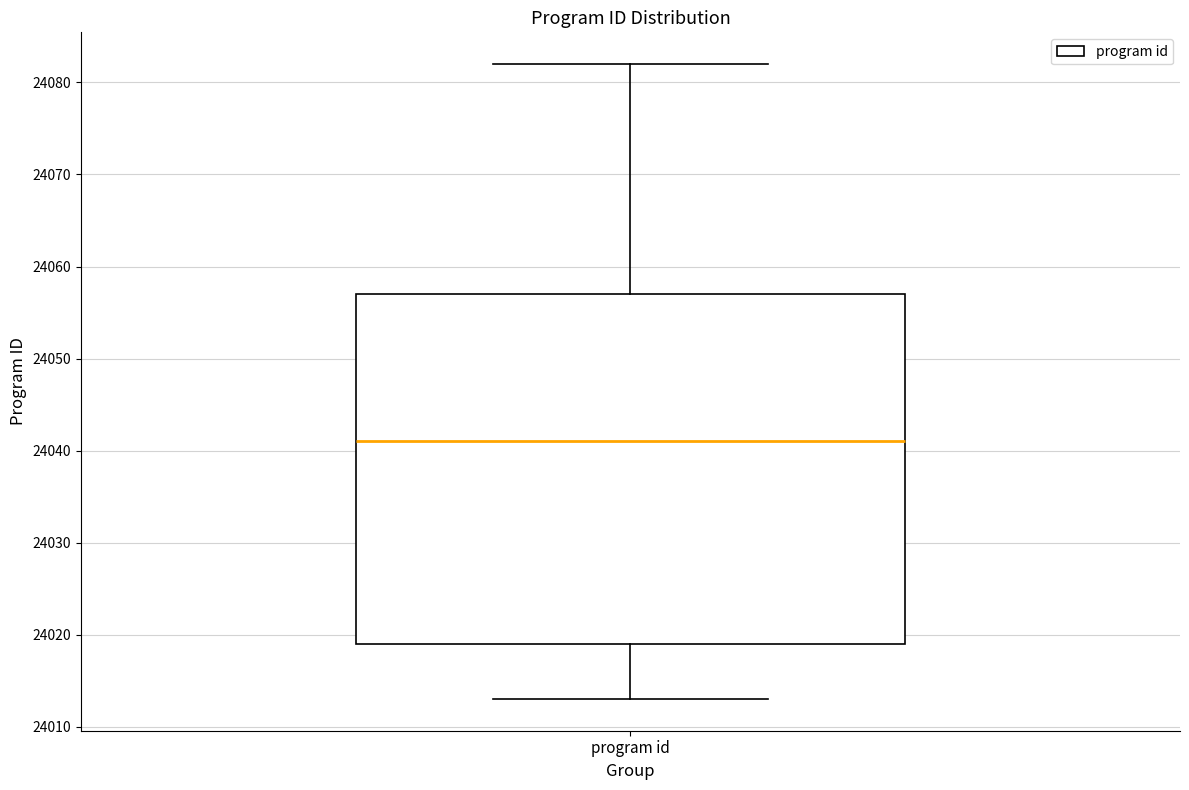

Transcribe this box plot: give where the median line is, the range the box spans, and where the two whiskers end, as read against the y-axis. The values are not printed on the chart, so give them approximately, as read against the axis.

median 24041, box 24019 to 24057, whiskers 24013 to 24082